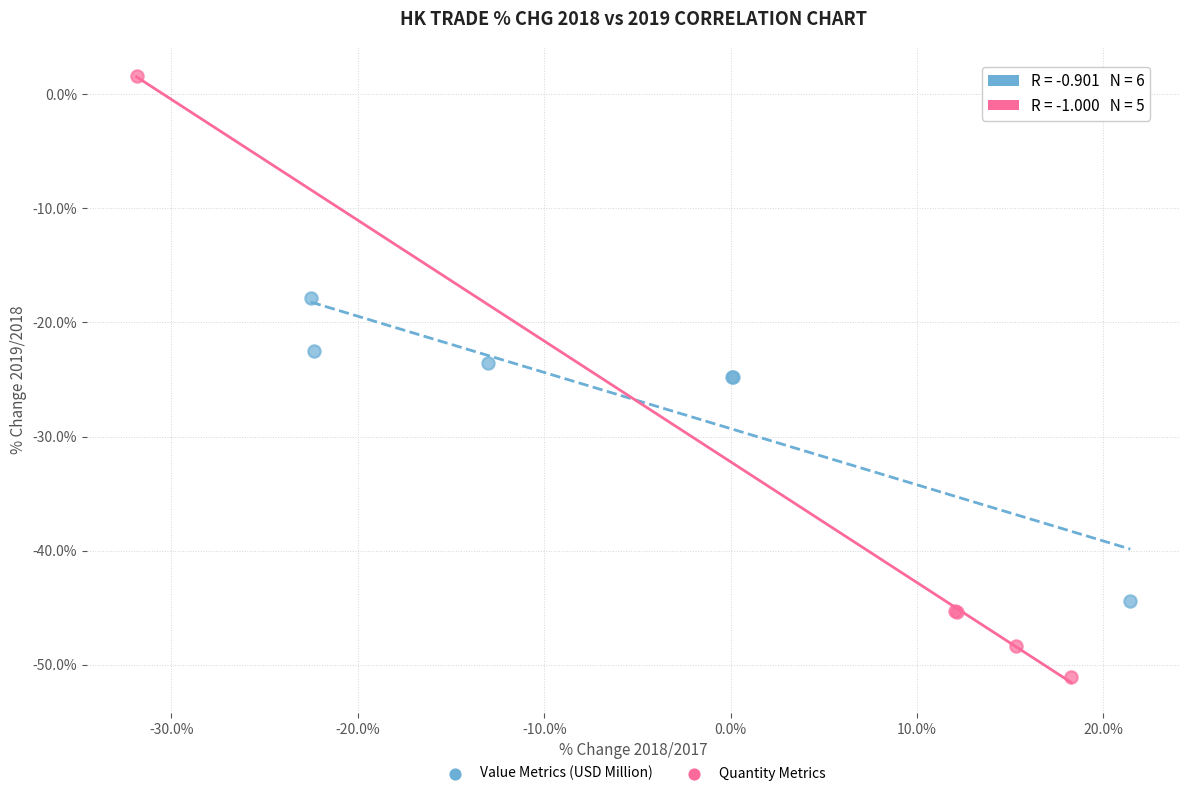

Which series contains the highest Y value?

Quantity Metrics